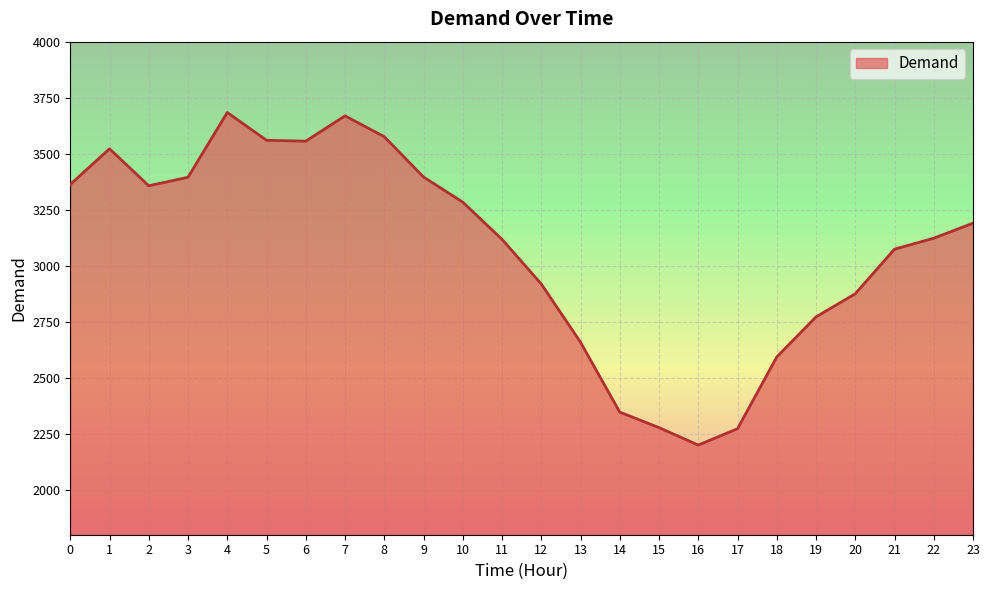

How many lines are shown in the chart?

1